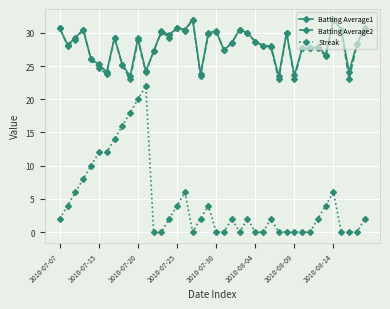

True or false: Batting Average2 has more than 2 points higher than both neighbors.

True